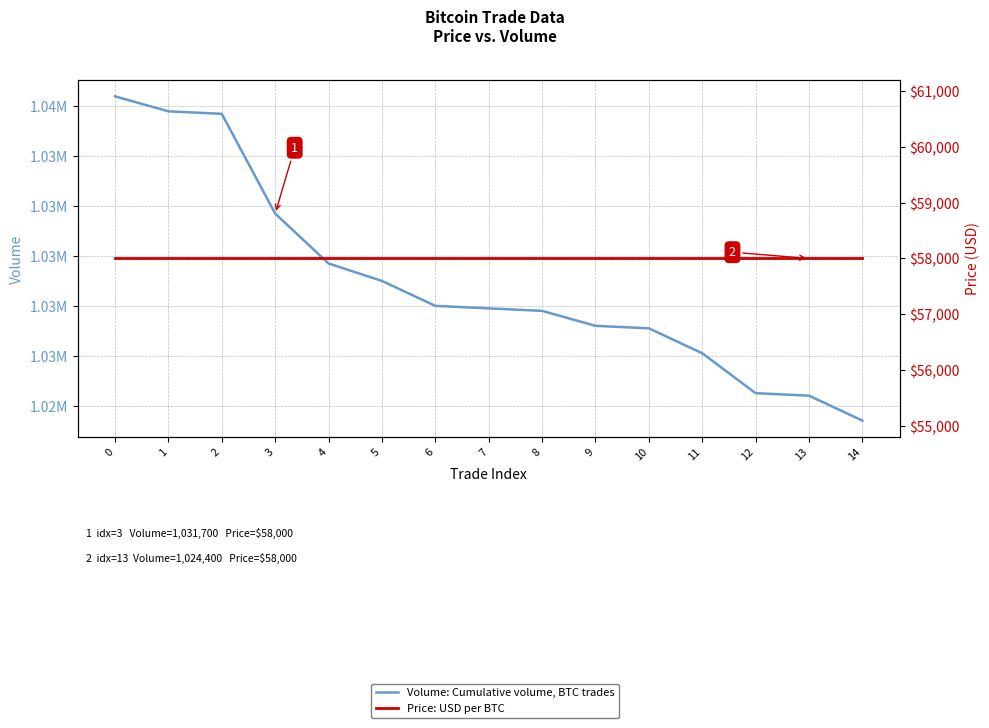

Between 3 and 12, which series saw the biggest shift?

Volume: Cumulative volume, BTC trades